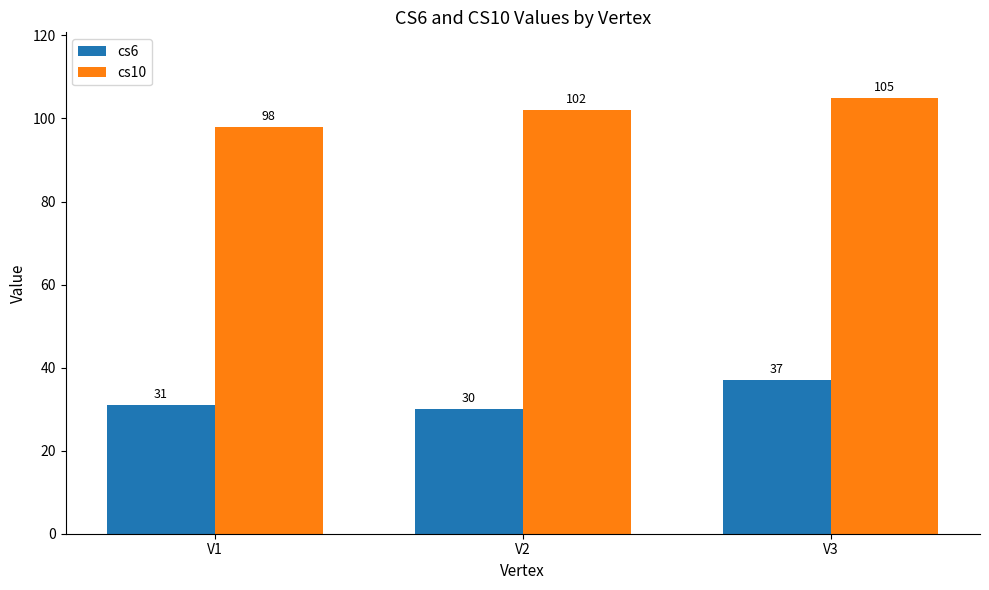

True or false: cs6 has a value of 10 at V1.

False